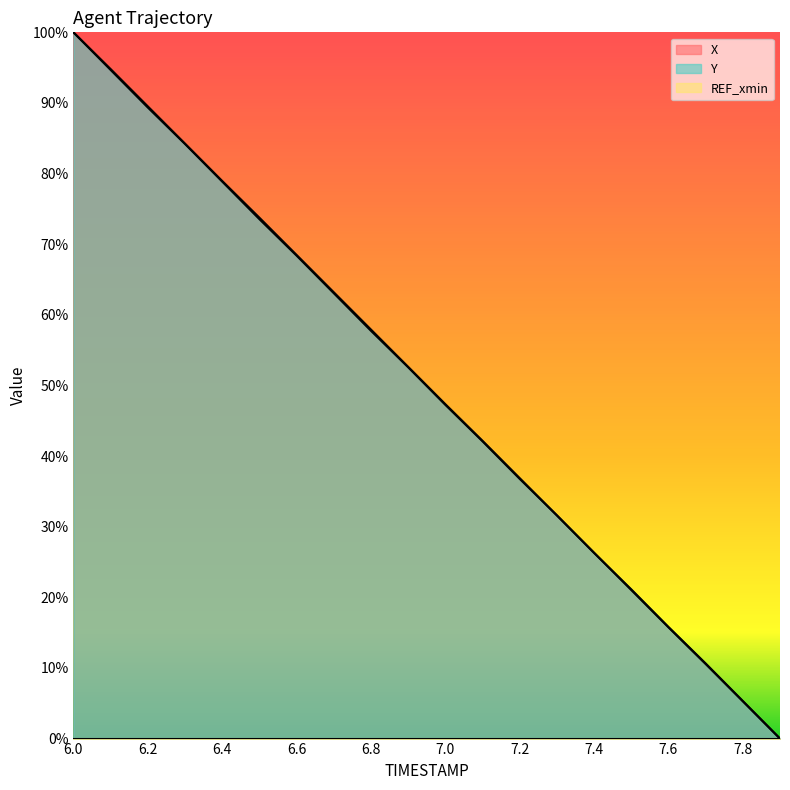

Where do X and Y first cross each other?

7.2 and 7.3